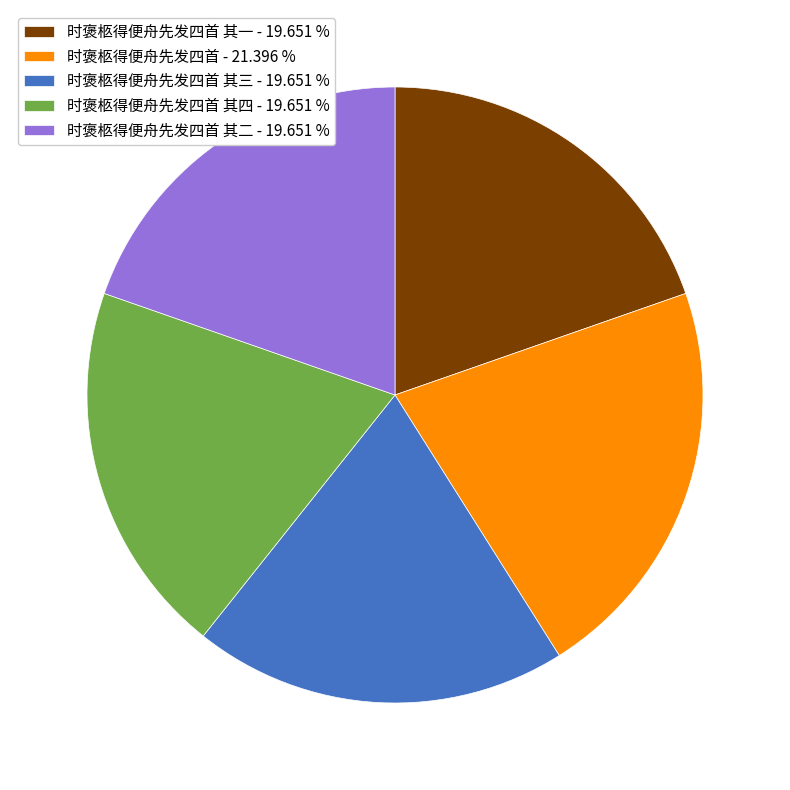

Is 时褒柩得便舟先发四首 其三 - 19.651 % the majority of the pie?

No